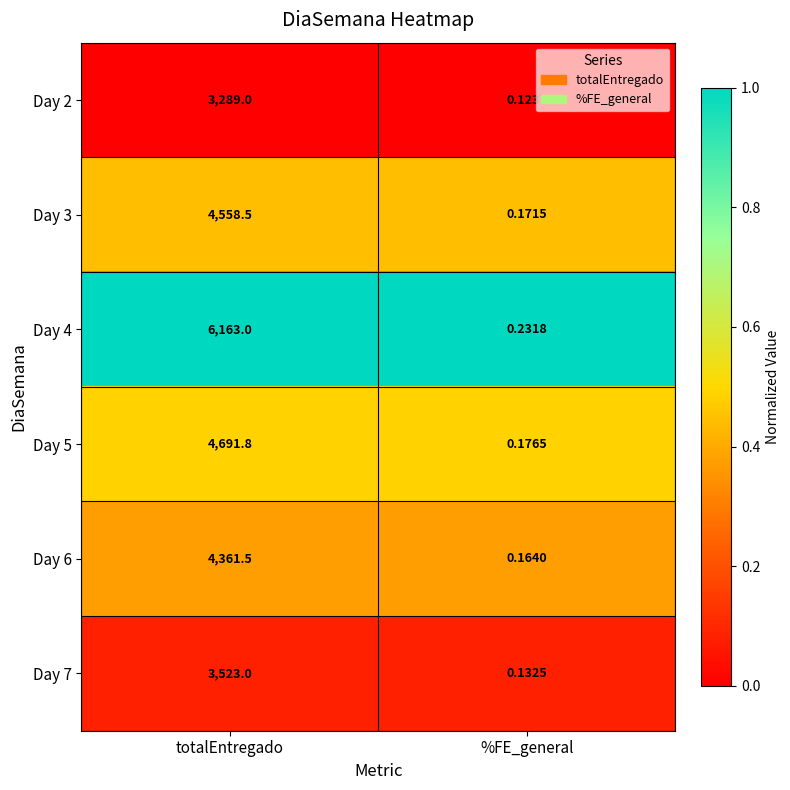

At which label is Day 6 closest to 2180?

%FE_general